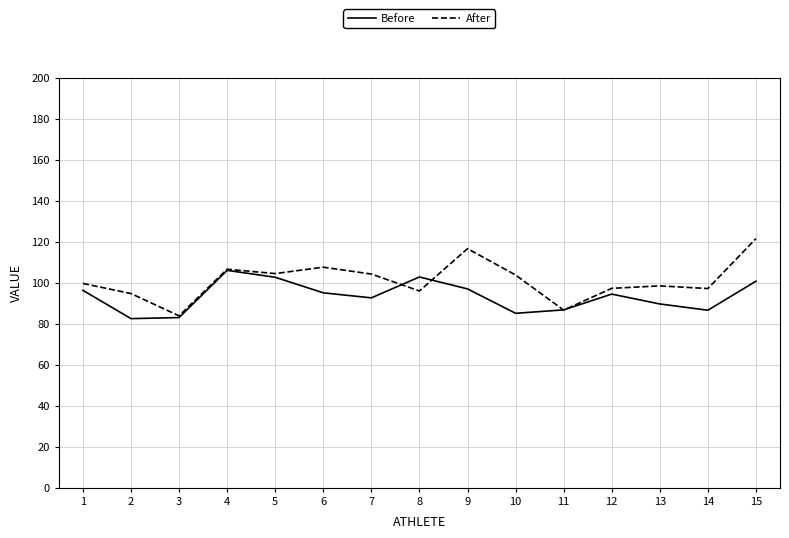

Is it true that Before equals 85.0 at 10?

True